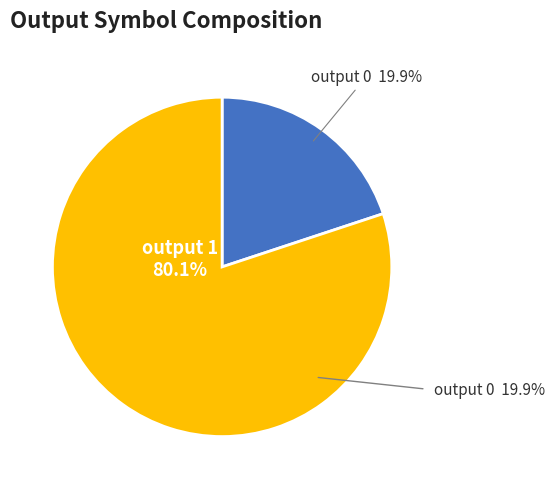

To the nearest percent, what is the average slice percentage?

50%